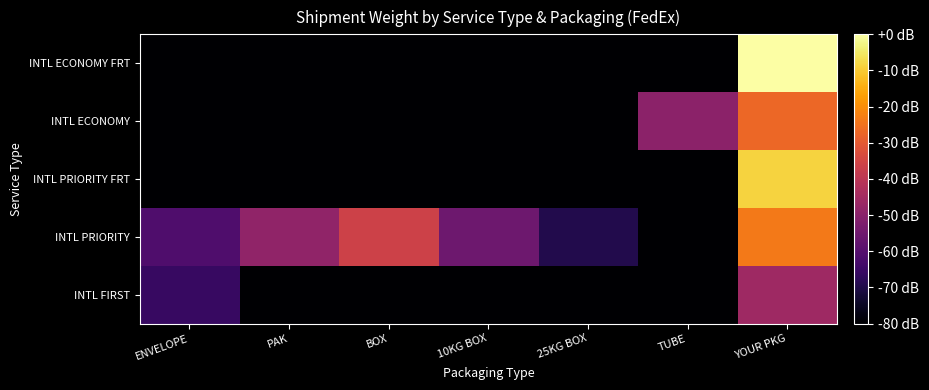

Between YOUR PKG and PAK, which is larger?

YOUR PKG